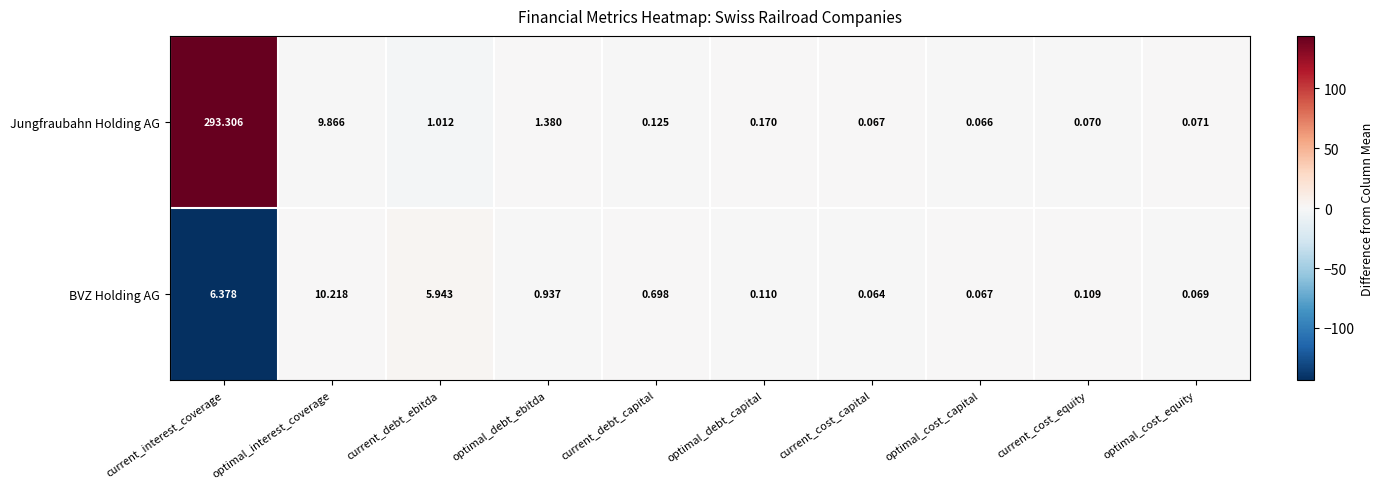

Where is BVZ Holding AG nearest to the value 5?

current_debt_ebitda